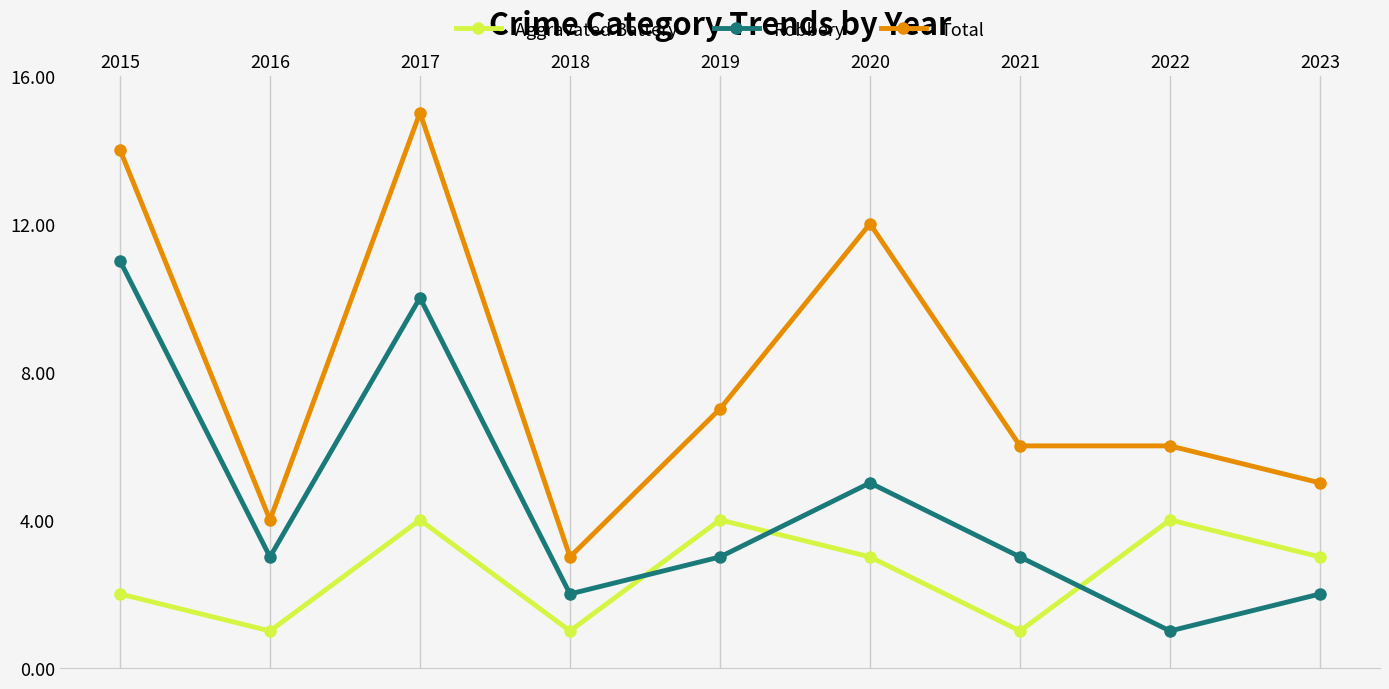

What is the smallest value displayed?

1